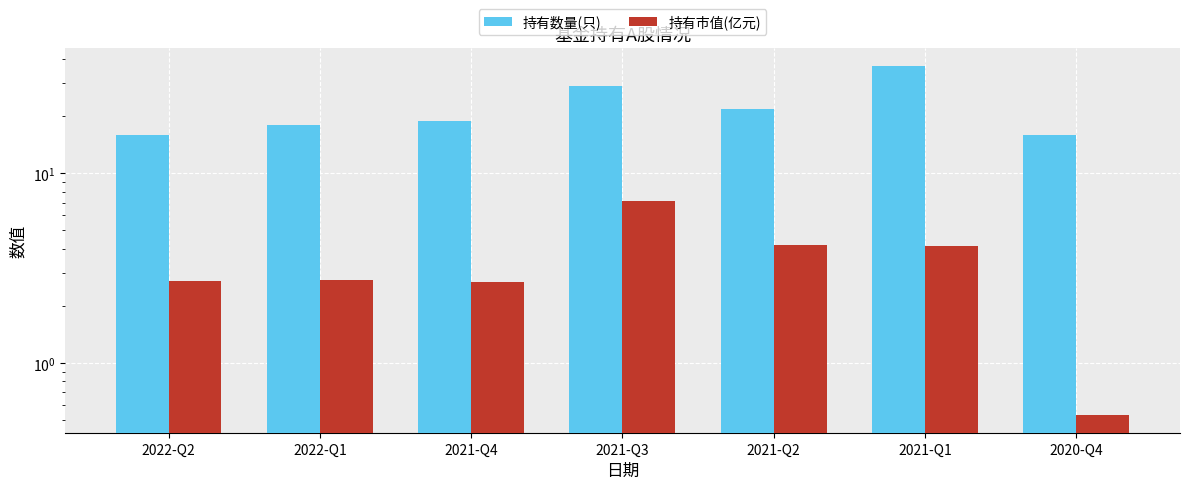

Reading left to right, extract all data points from this chart.

持有数量(只): 2022-Q2=16.0	2022-Q1=18.0	2021-Q4=19.0	2021-Q3=29.0	2021-Q2=22.0	2021-Q1=37.0	2020-Q4=16.0
持有市值(亿元): 2022-Q2=2.7	2022-Q1=2.7	2021-Q4=2.7	2021-Q3=7.1	2021-Q2=4.2	2021-Q1=4.2	2020-Q4=0.5